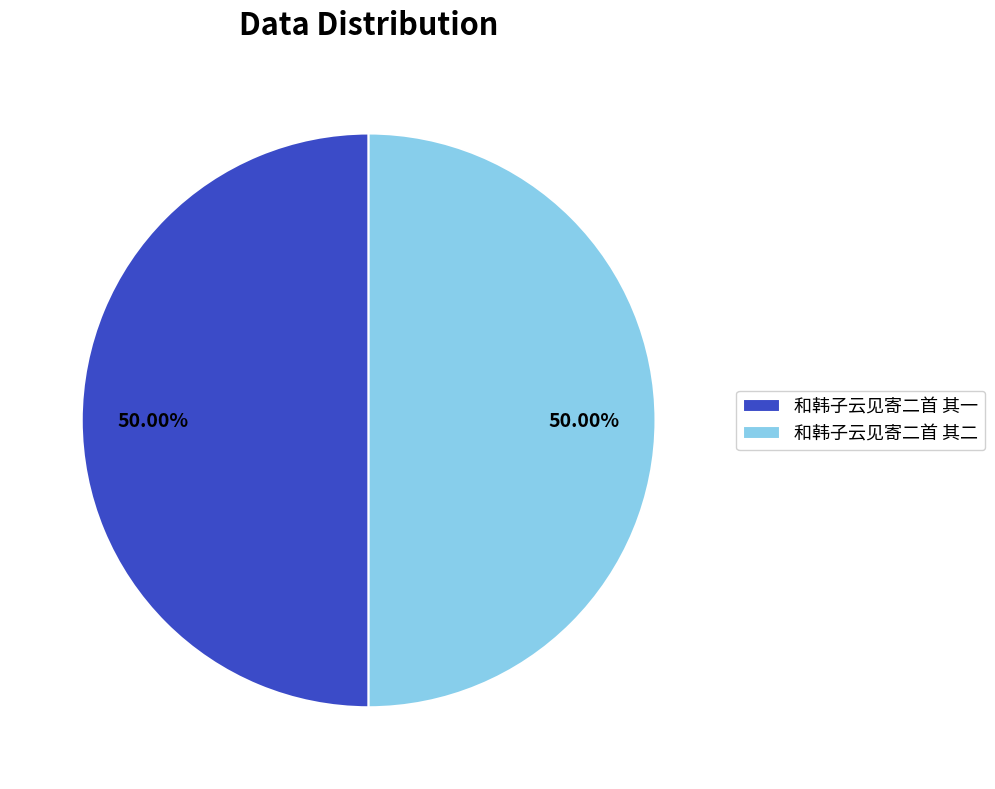

Approximately how many times larger is the value at 和韩子云见寄二首 其一 compared to 和韩子云见寄二首 其二?

1.0